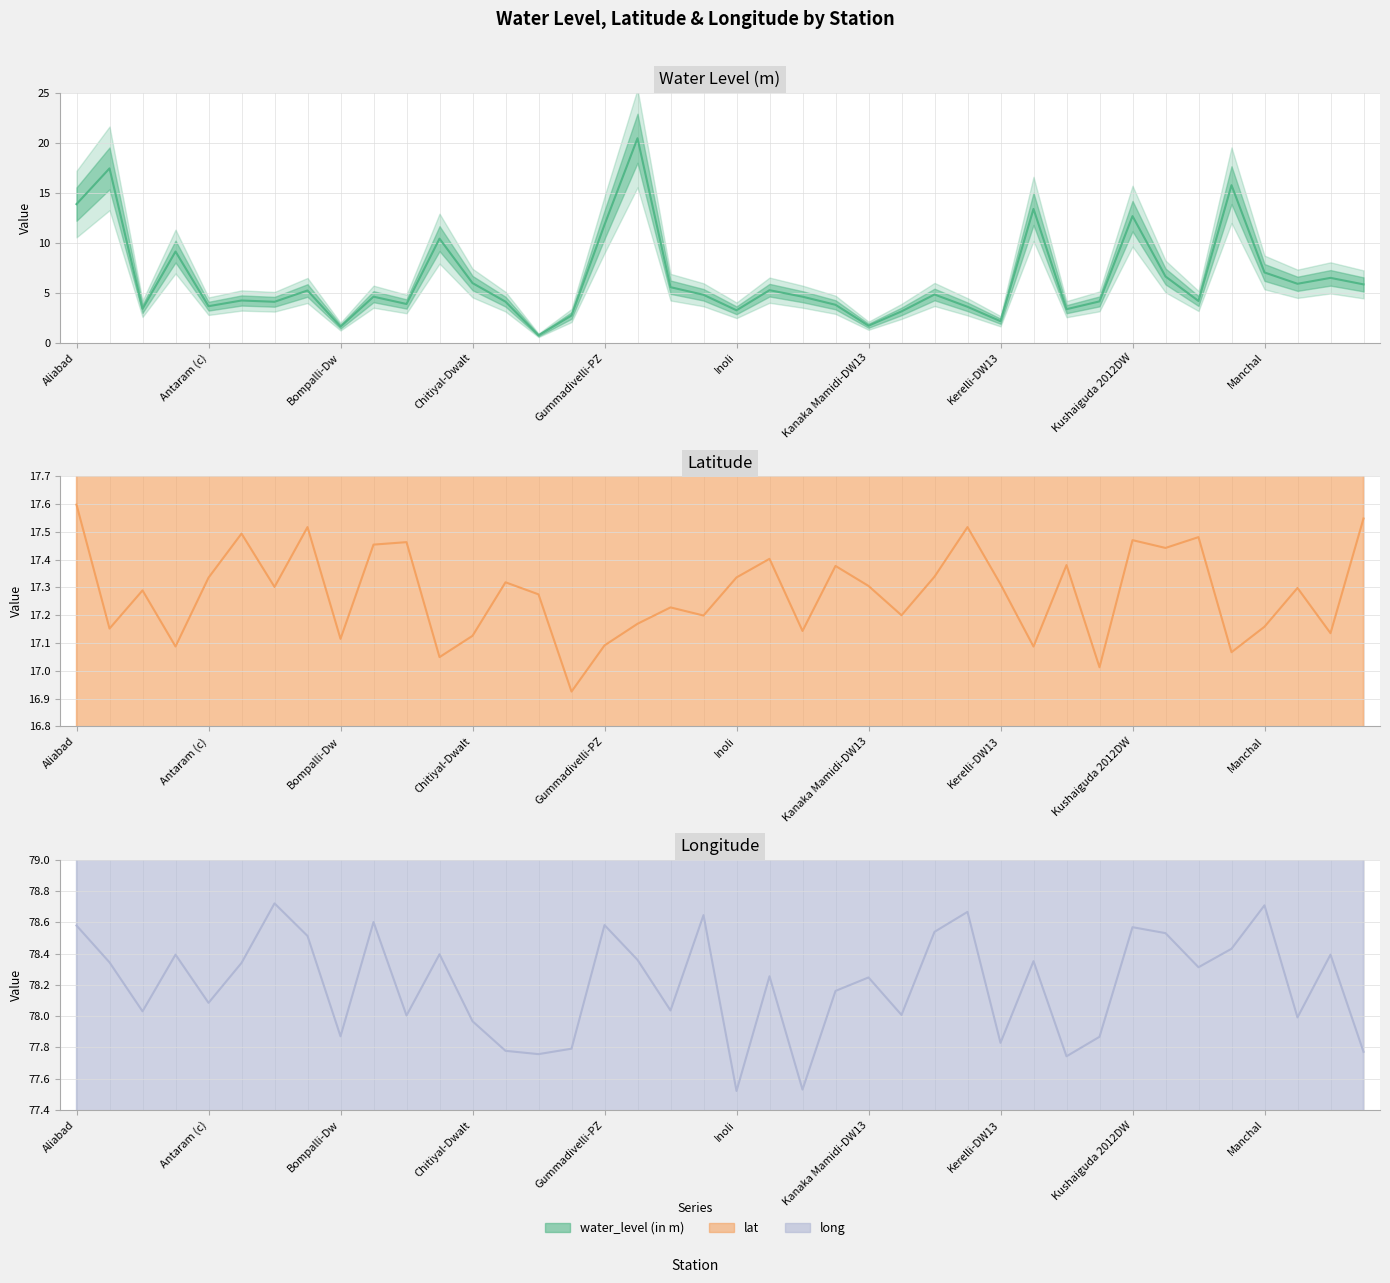

True or false: water_level (in m) and long intersect in this chart.

False